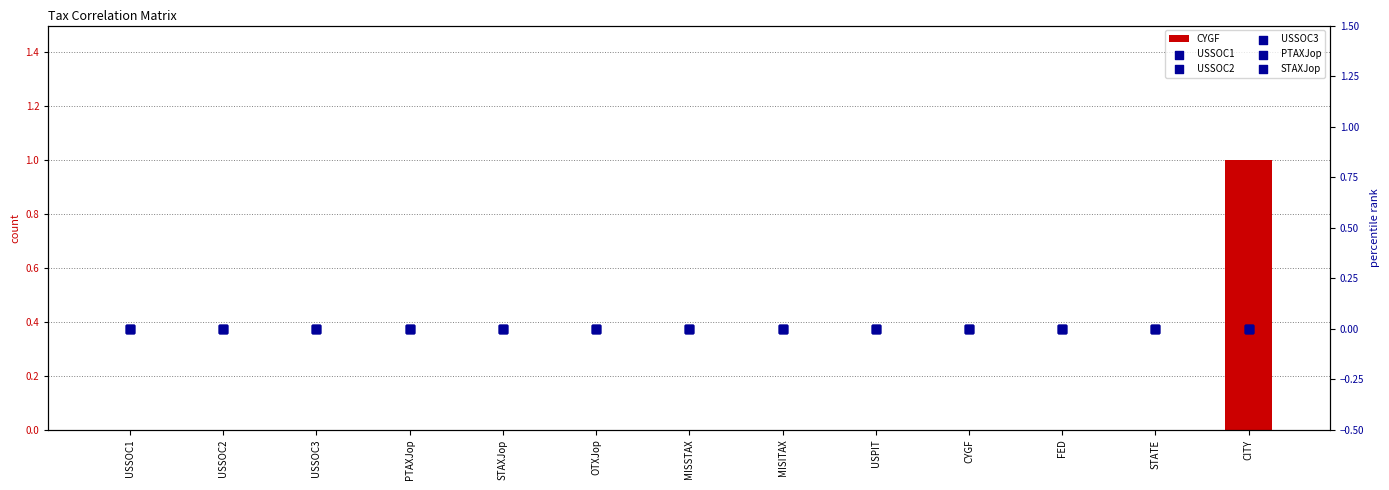

At how many categories does at least one series exceed 0?

1